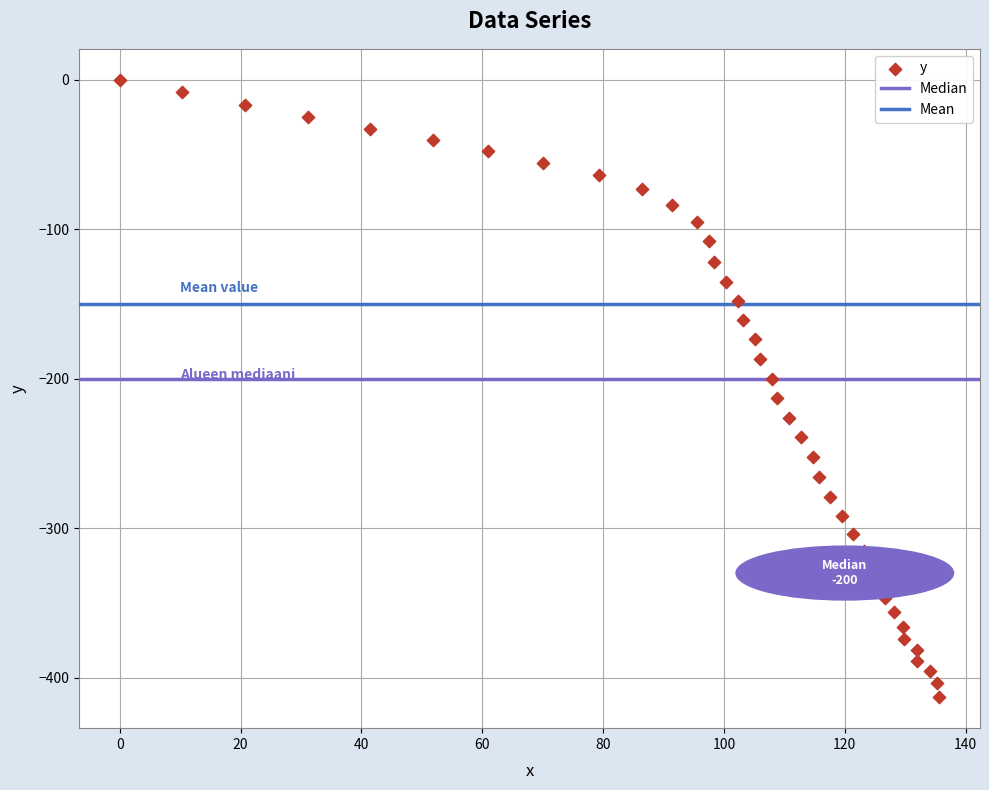

What is the range of X values (max minus min)?

135.6